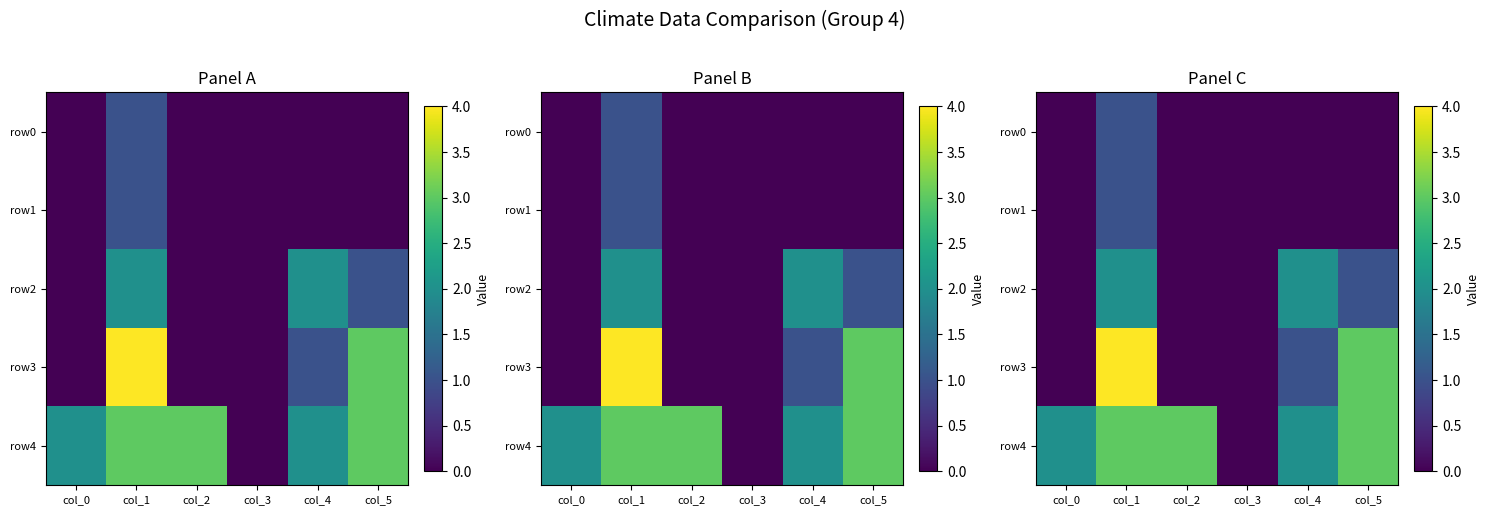

How many data points does each series have?

6